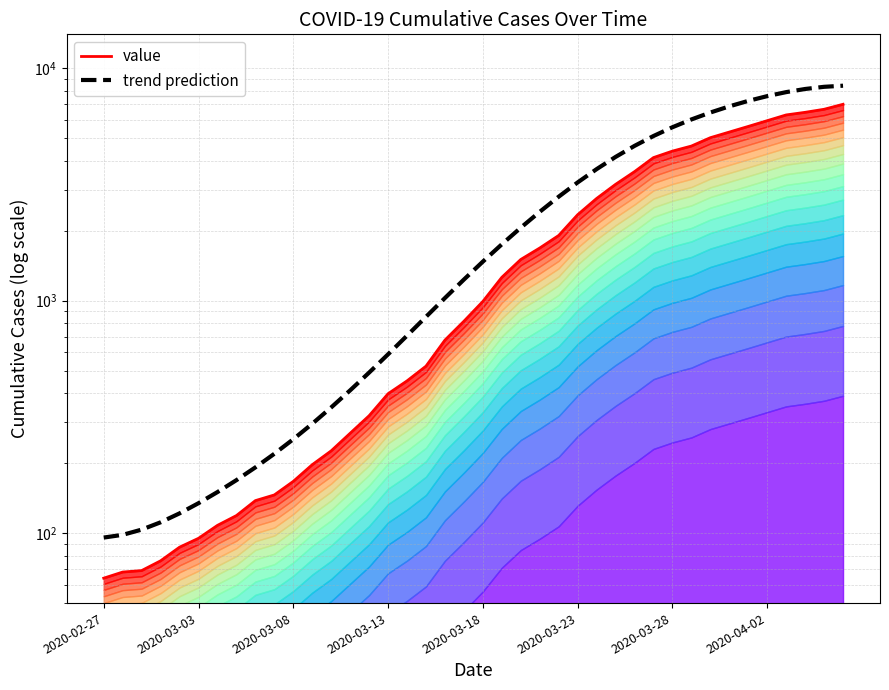

True or false: value has a value of 462.5 at 14.

False